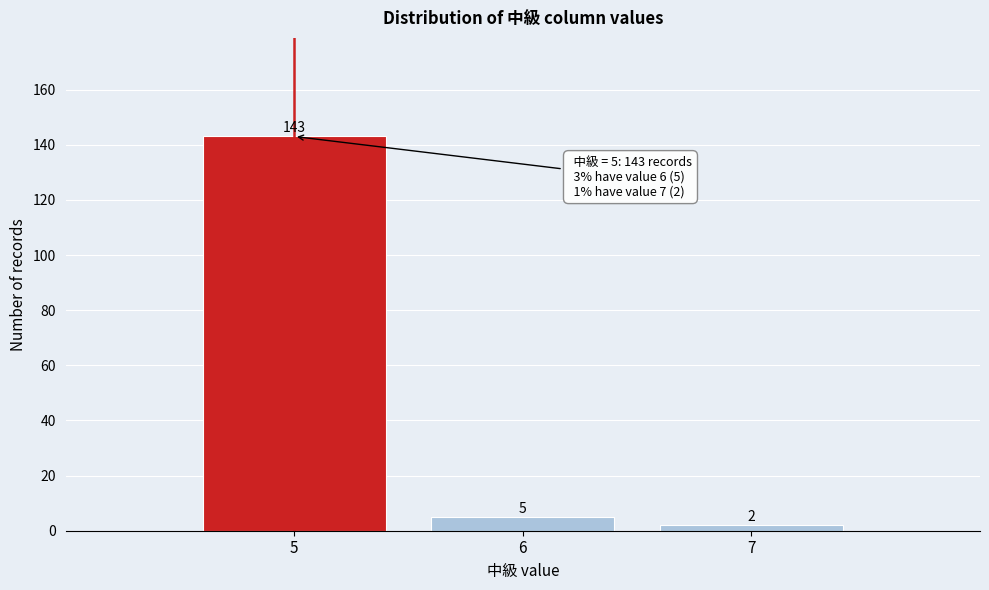

Over which range of the x-axis is the bar tallest?

4.5 to 5.5